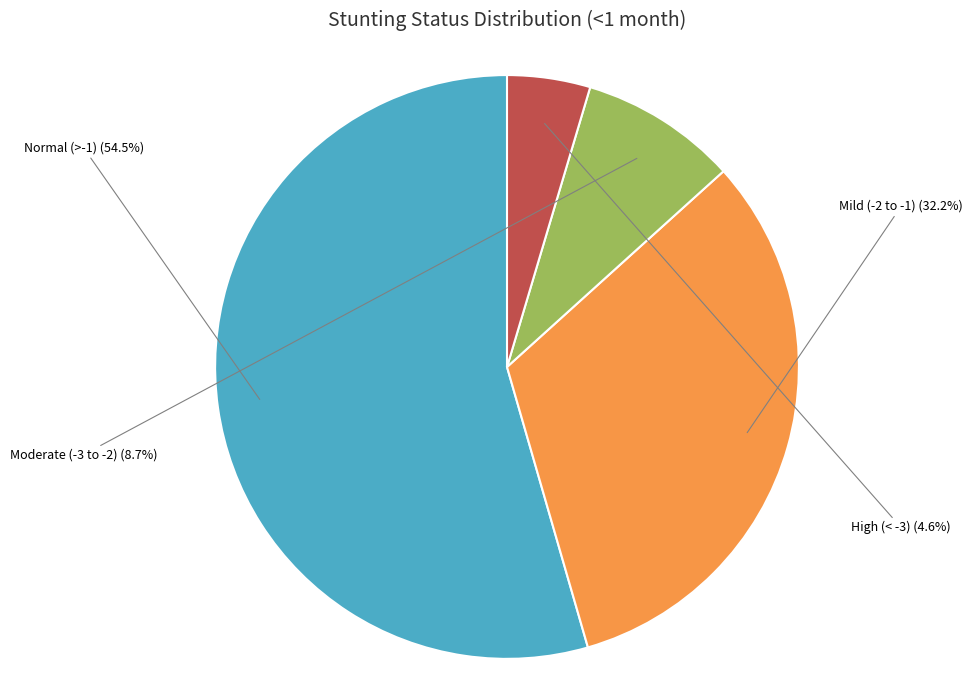

Does any single category account for the majority?

Yes